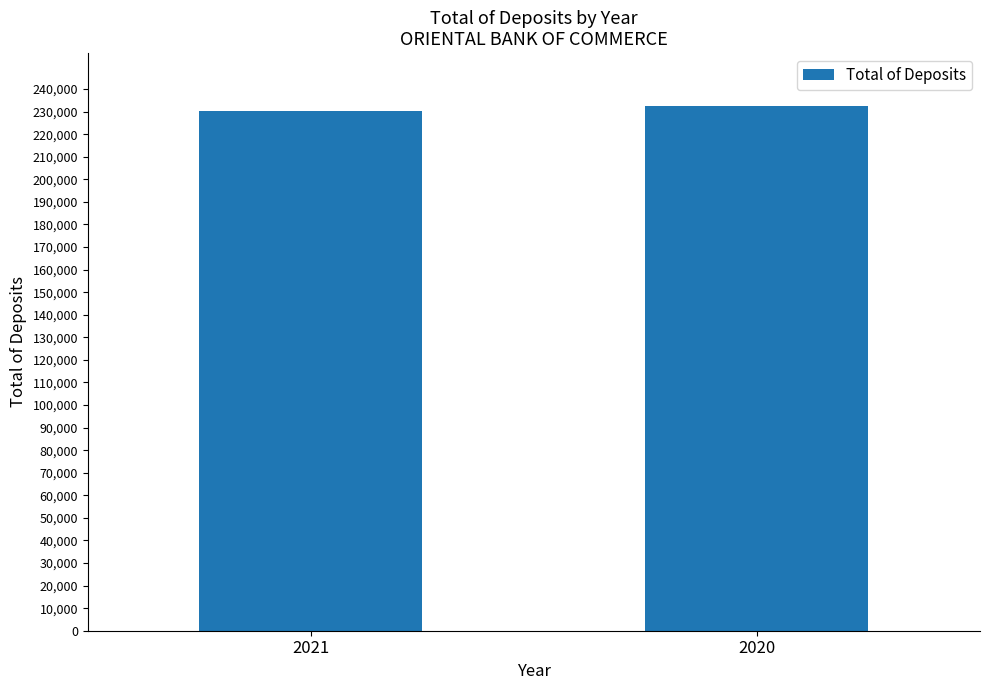

True or false: the data shows 410965.2 at 2020.

False